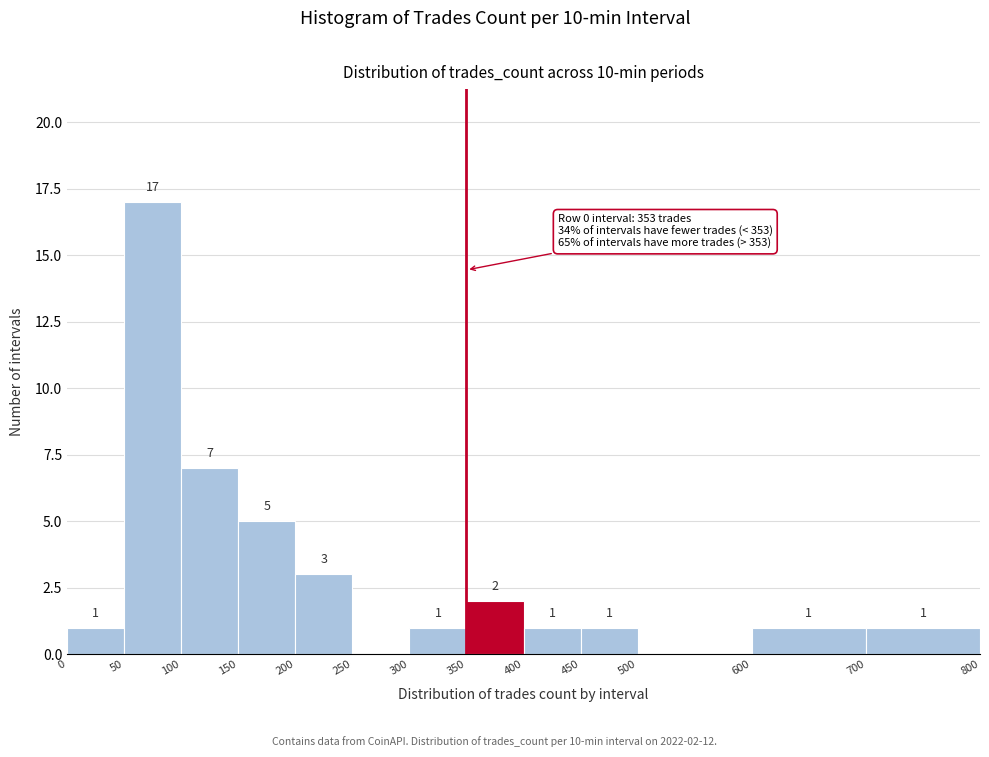

Over which range of the x-axis is the bar tallest?

50 to 100